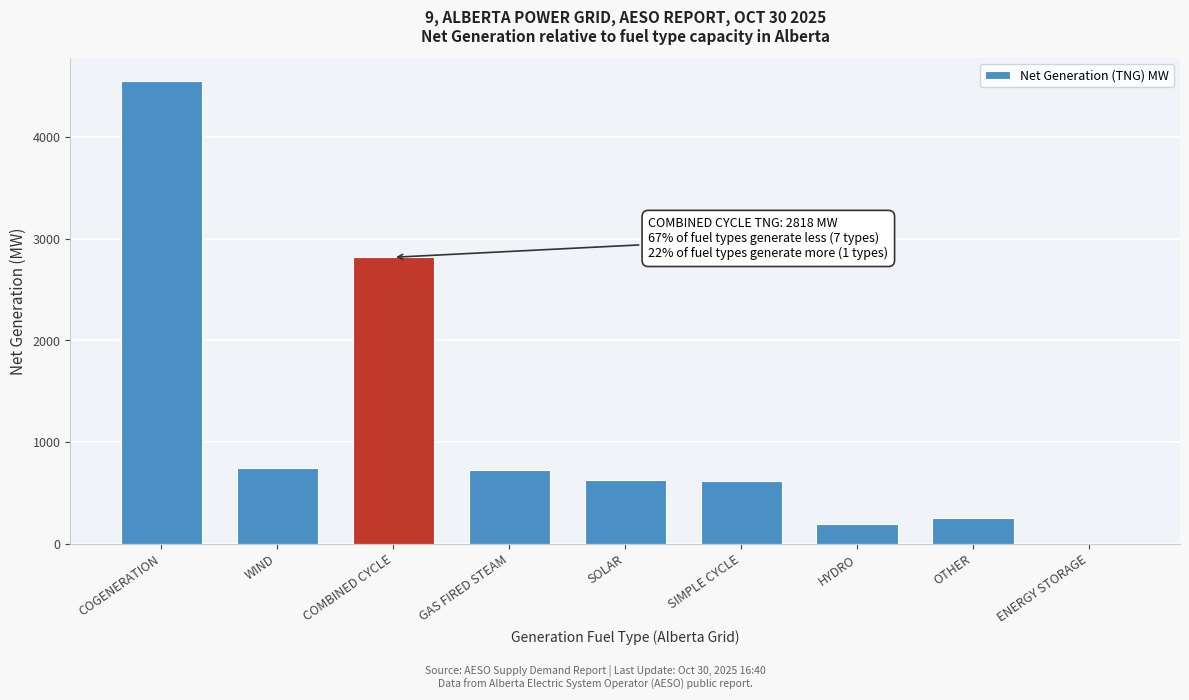

What is the ratio of the value at GAS FIRED STEAM to the value at HYDRO?

3.7